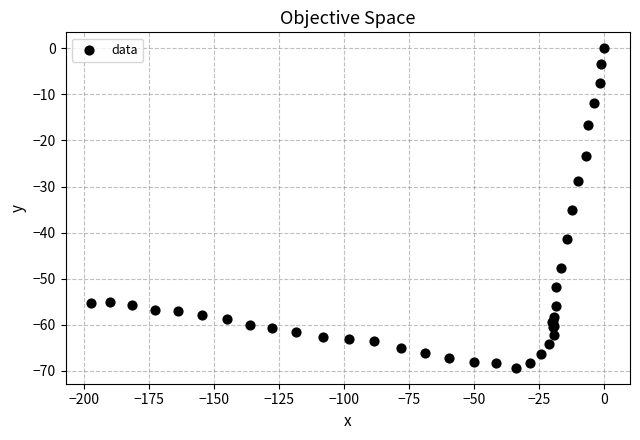

What Y value in the scatter plot is closest to -34?

-35.1